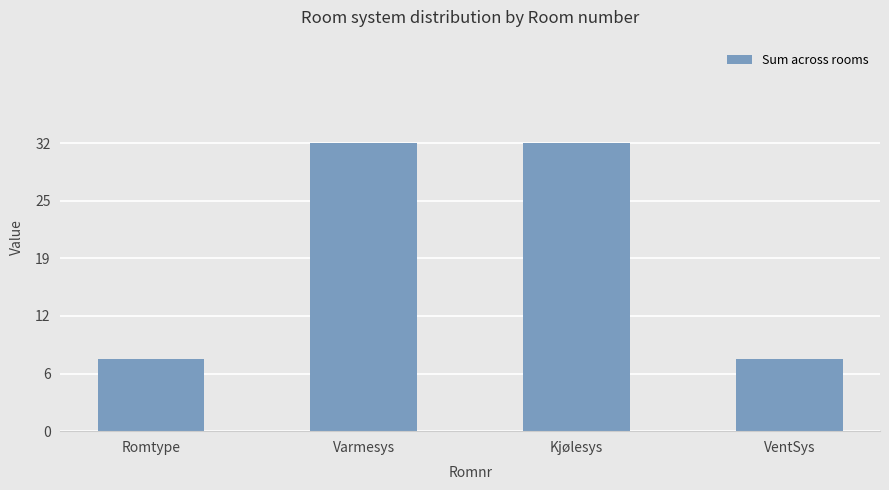

List the labels in order of value, smallest first.

Romtype, VentSys, Varmesys, Kjølesys